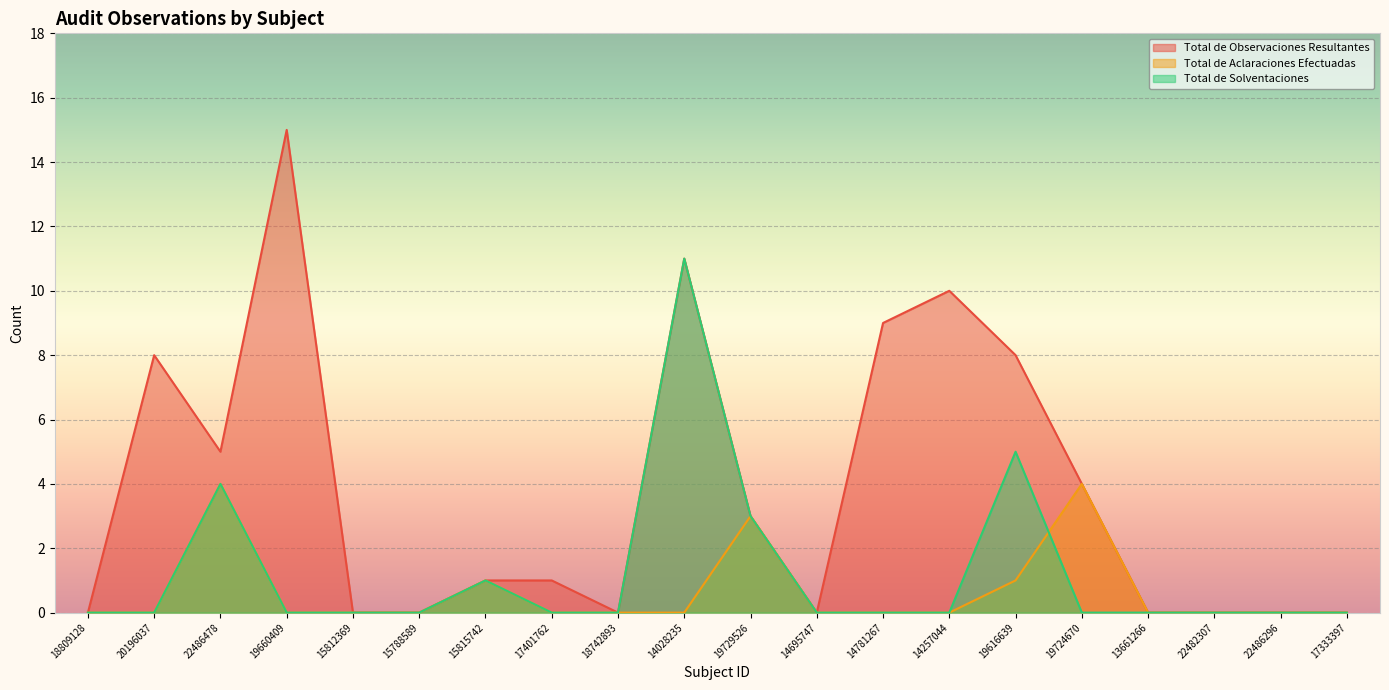

List the series in order of their peak value, highest first.

Total de Observaciones Resultantes, Total de Solventaciones, Total de Aclaraciones Efectuadas